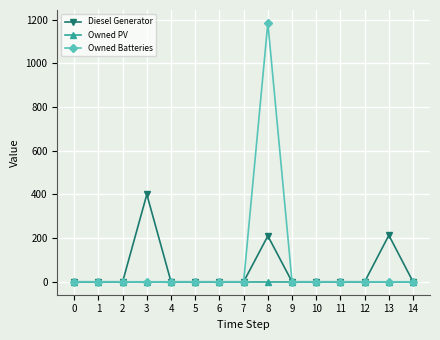

Is the value of Diesel Generator at 8 greater than the value of Owned Batteries at 8?

No